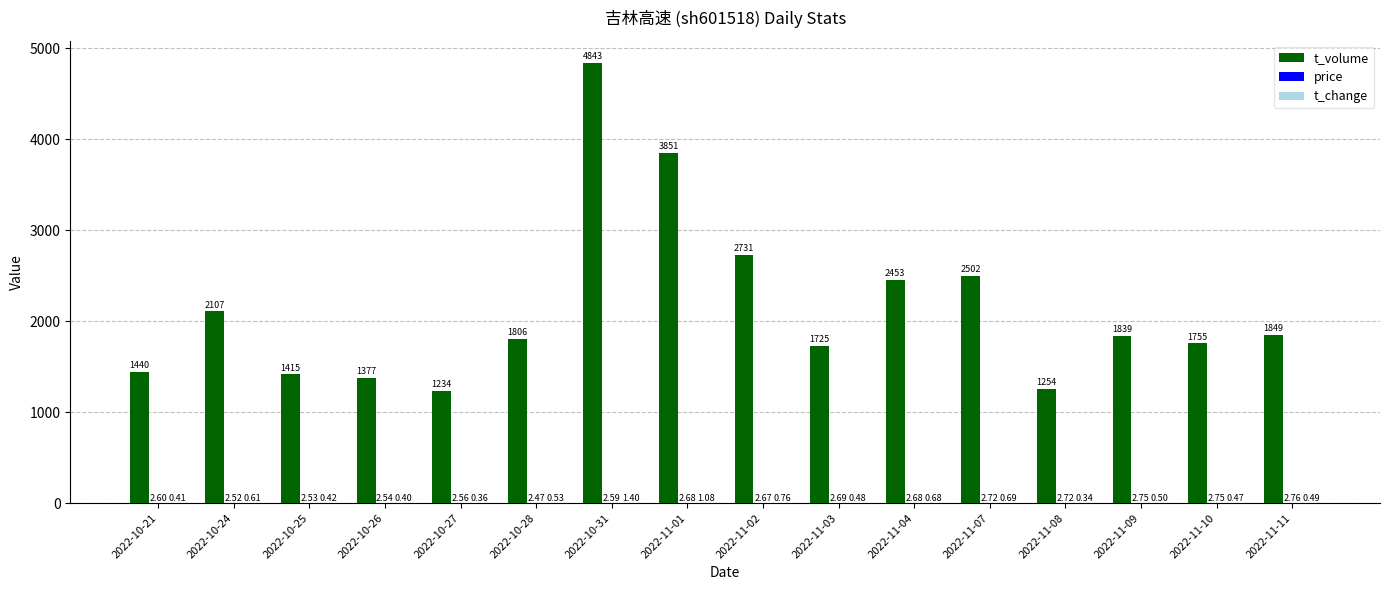

Between 2022-11-01 and 2022-11-04, which series saw the biggest shift?

t_volume